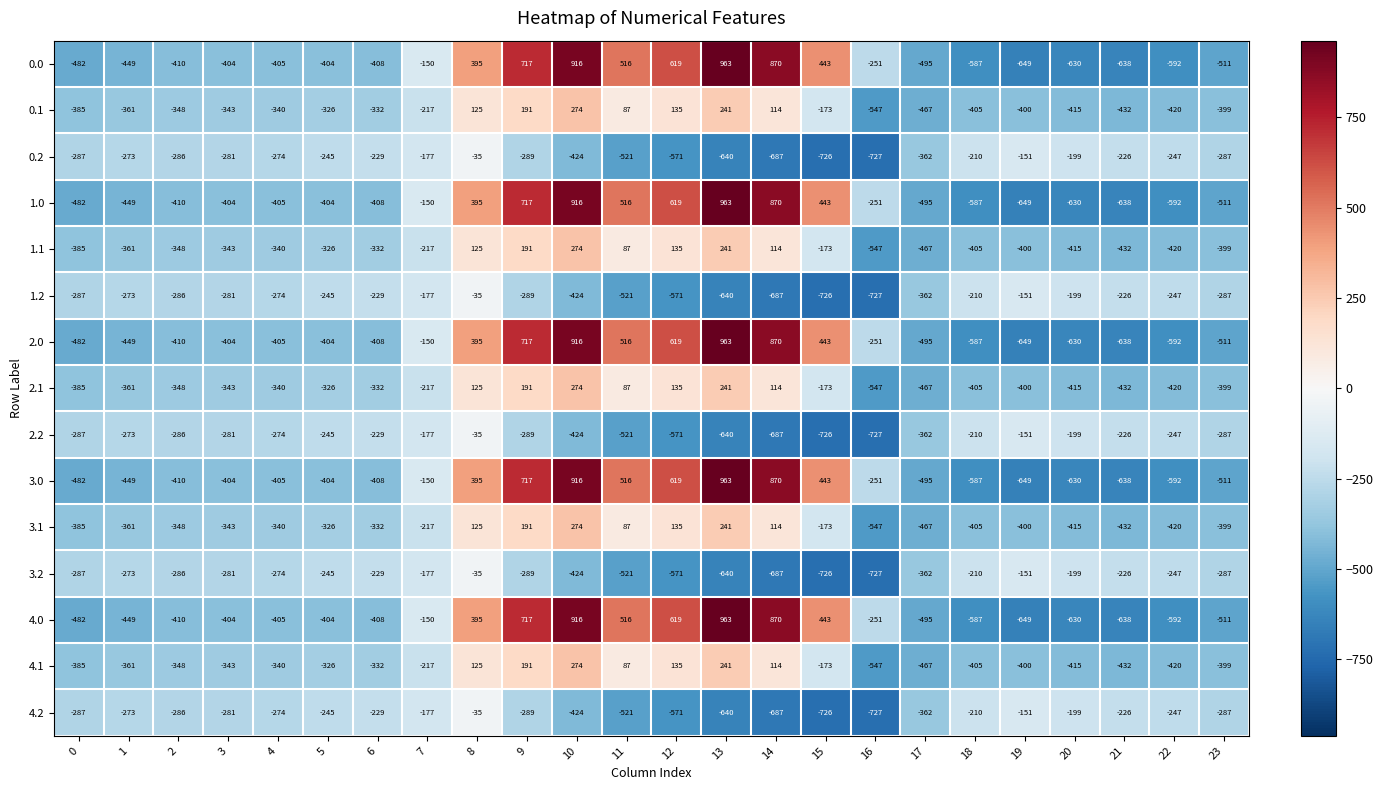

What is the average value of the 2.0 series?

-84